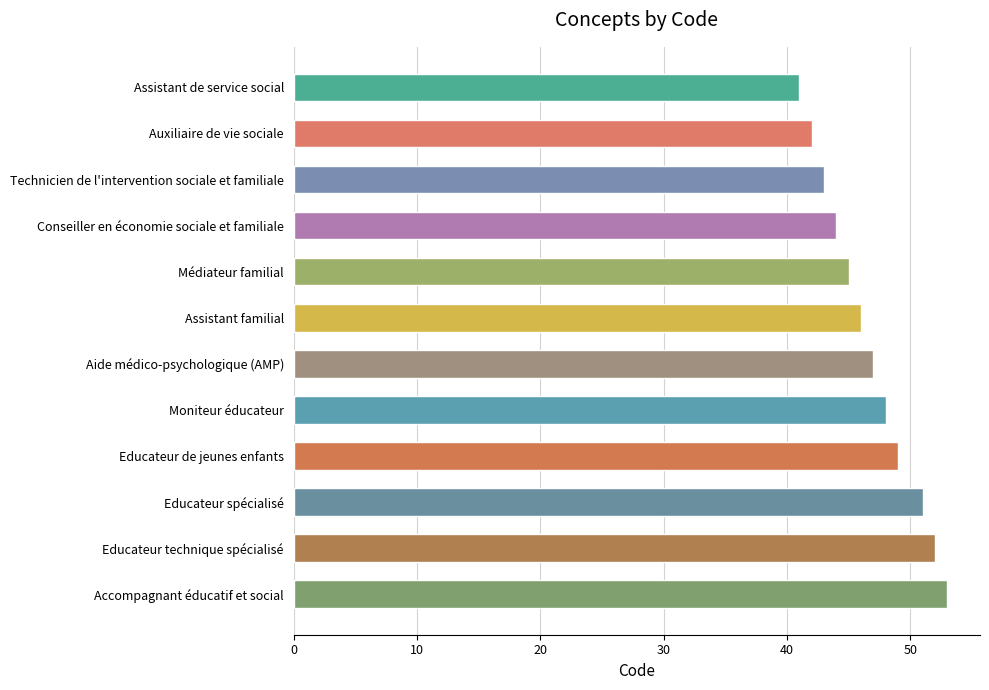

List the labels in order of value, largest first.

Accompagnant éducatif et social, Educateur technique spécialisé, Educateur spécialisé, Educateur de jeunes enfants, Moniteur éducateur, Aide médico-psychologique (AMP), Assistant familial, Médiateur familial, Conseiller en économie sociale et familiale, Technicien de l'intervention sociale et familiale, Auxiliaire de vie sociale, Assistant de service social